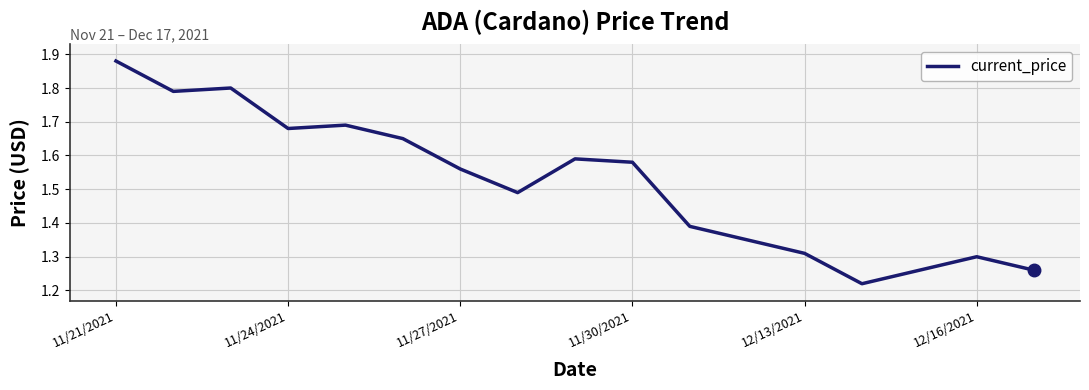

True or false: there are more than 0 points higher than both neighbors.

True